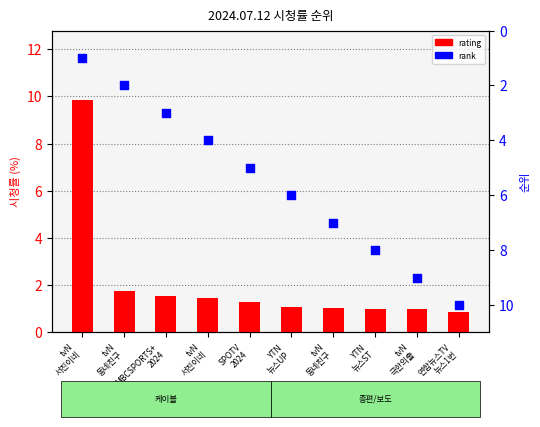

Is the value of rating at tvN
동네친구 greater than the value of rank at tvN
동네친구?

No